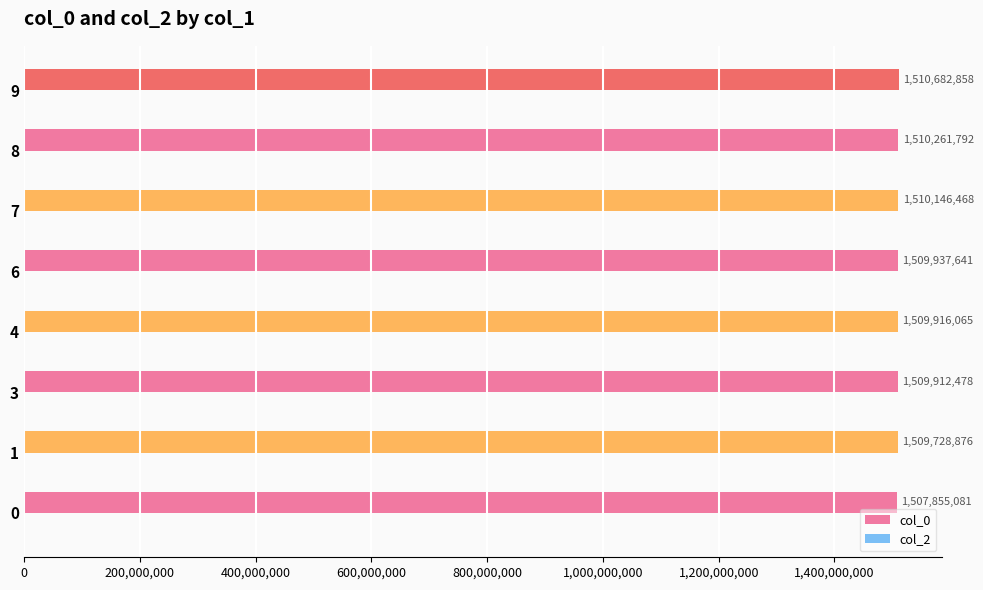

List the labels in order of value, smallest first.

0, 1, 3, 4, 6, 7, 8, 9